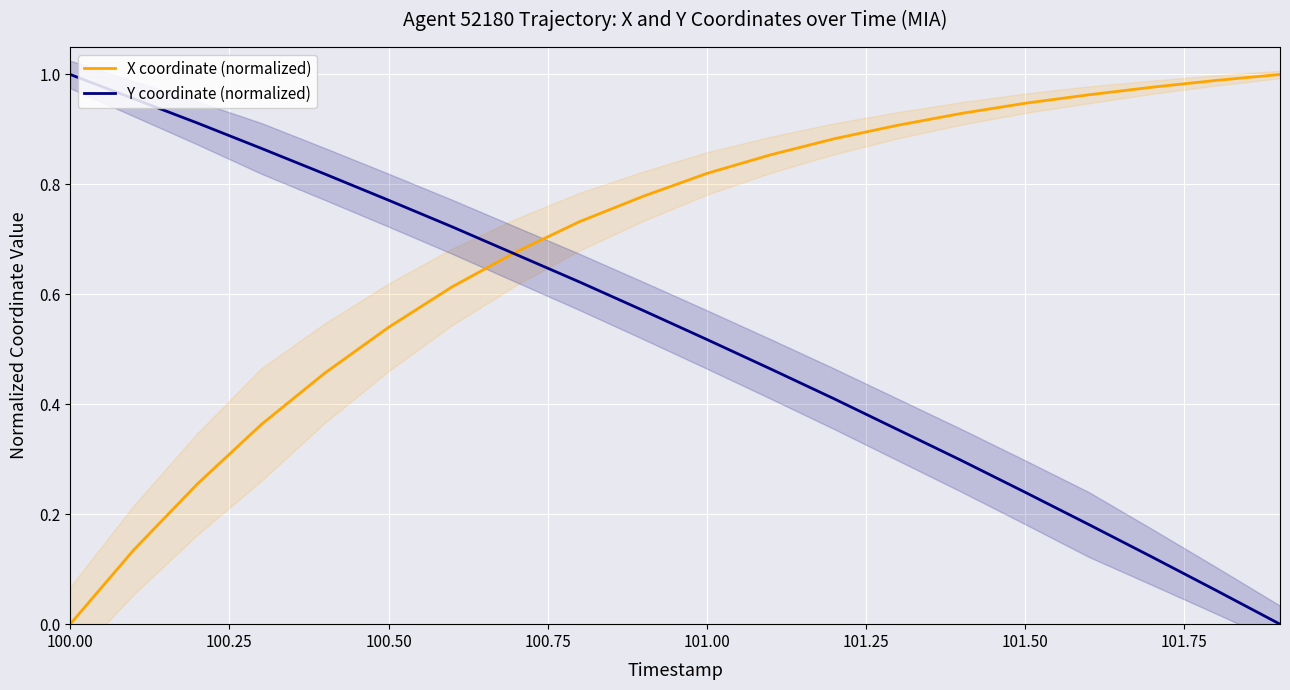

List the series in order of their peak value, lowest first.

X coordinate (normalized), Y coordinate (normalized)